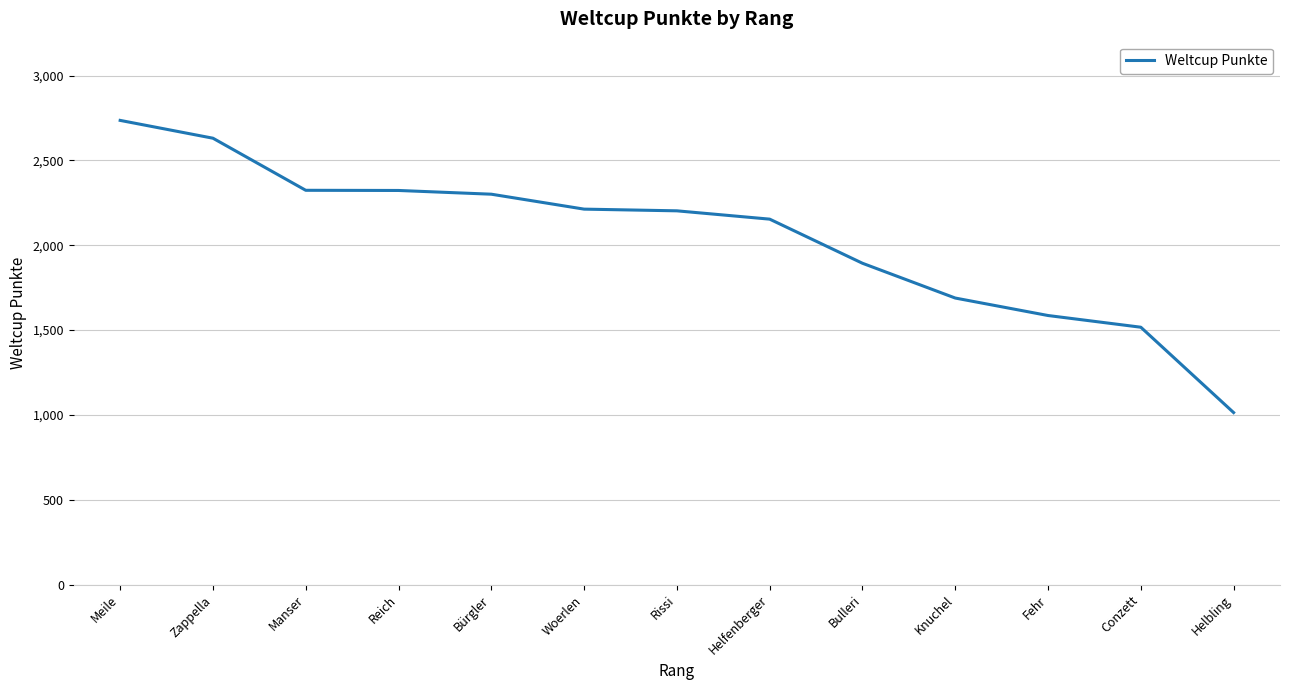

Which label corresponds to the smallest value in the chart?

Helbling